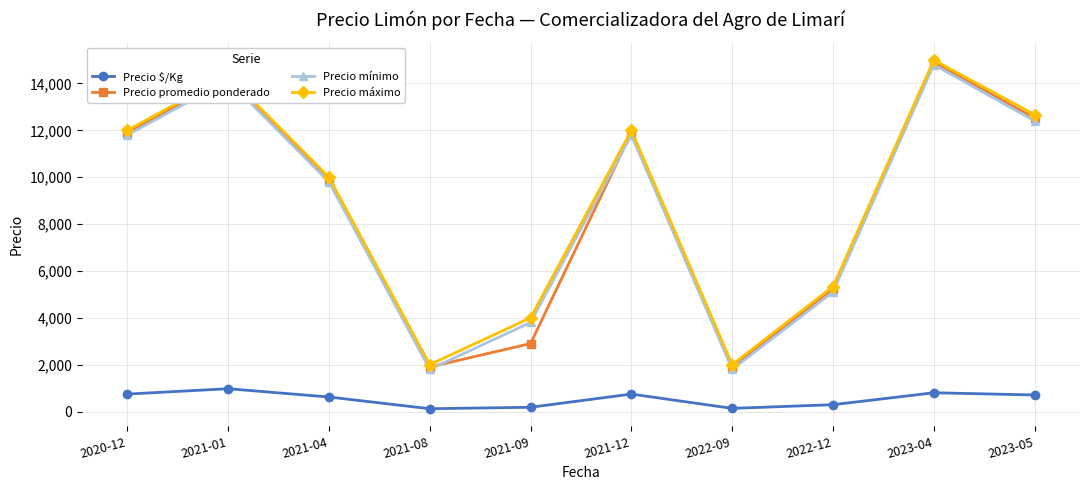

Which series changed the most between 2023-04 and 2023-05?

Precio mínimo